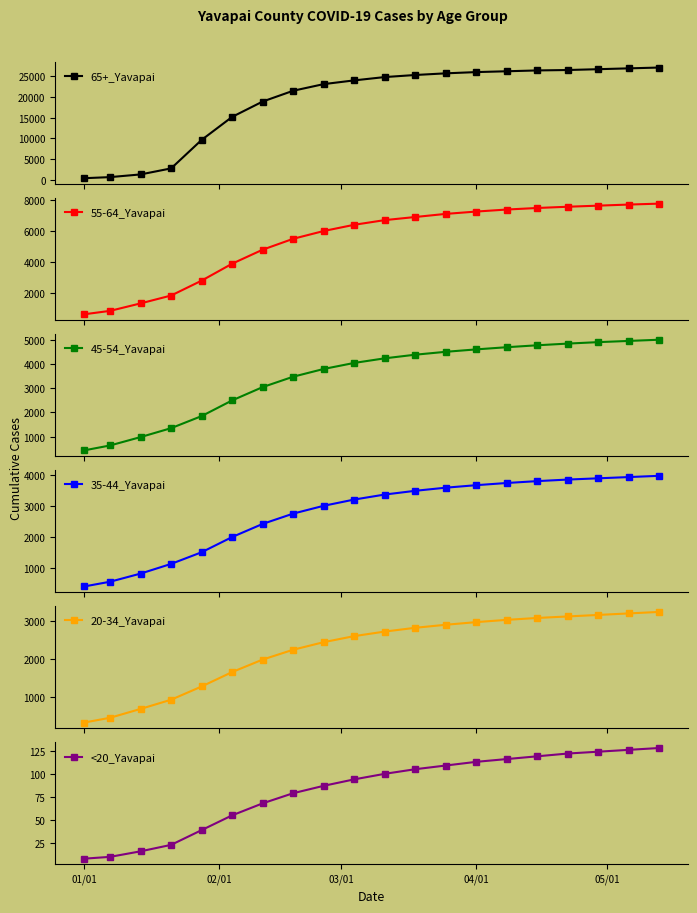

What is the maximum value for 65+_Yavapai?

27100